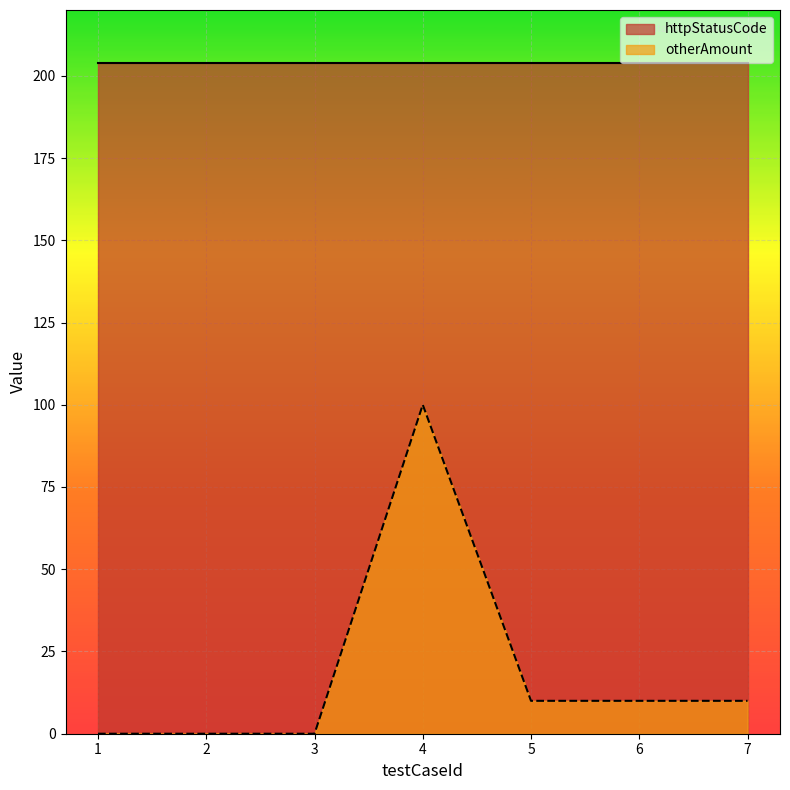

How many lines are shown in the chart?

2